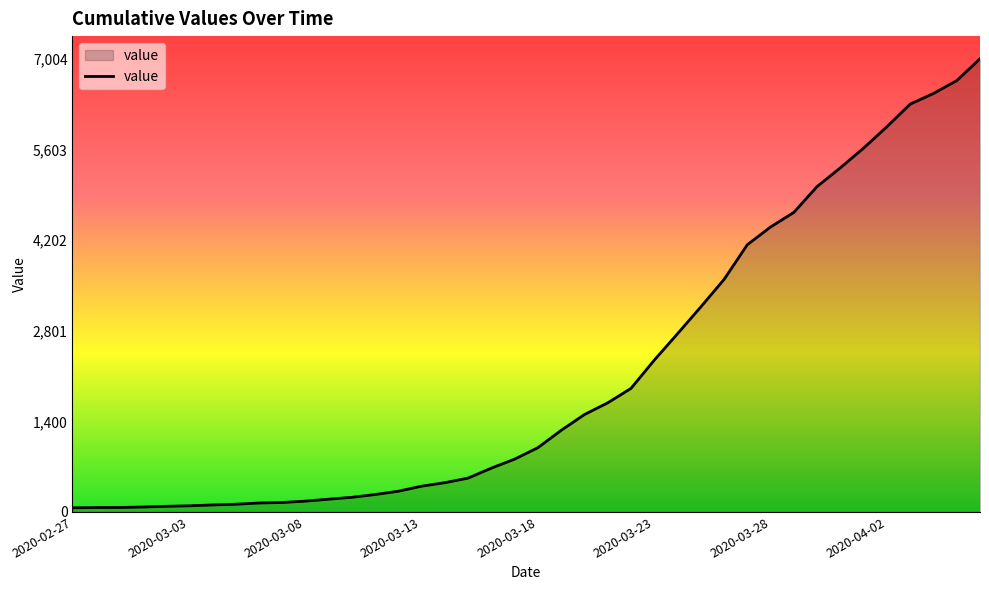

What is the maximum value shown in the chart?

7004